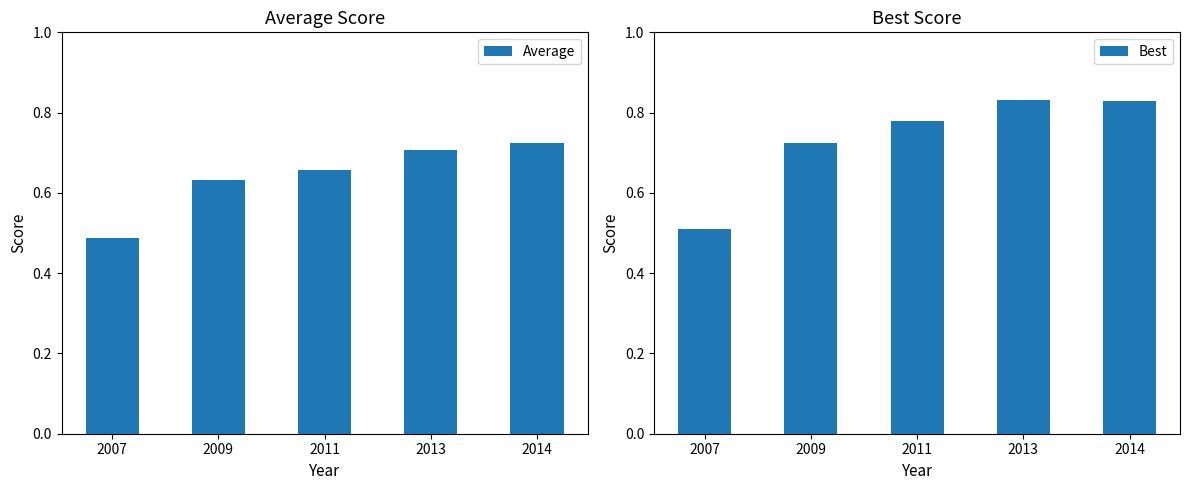

What is the value of the Best bar at the 5th from the left?

0.8